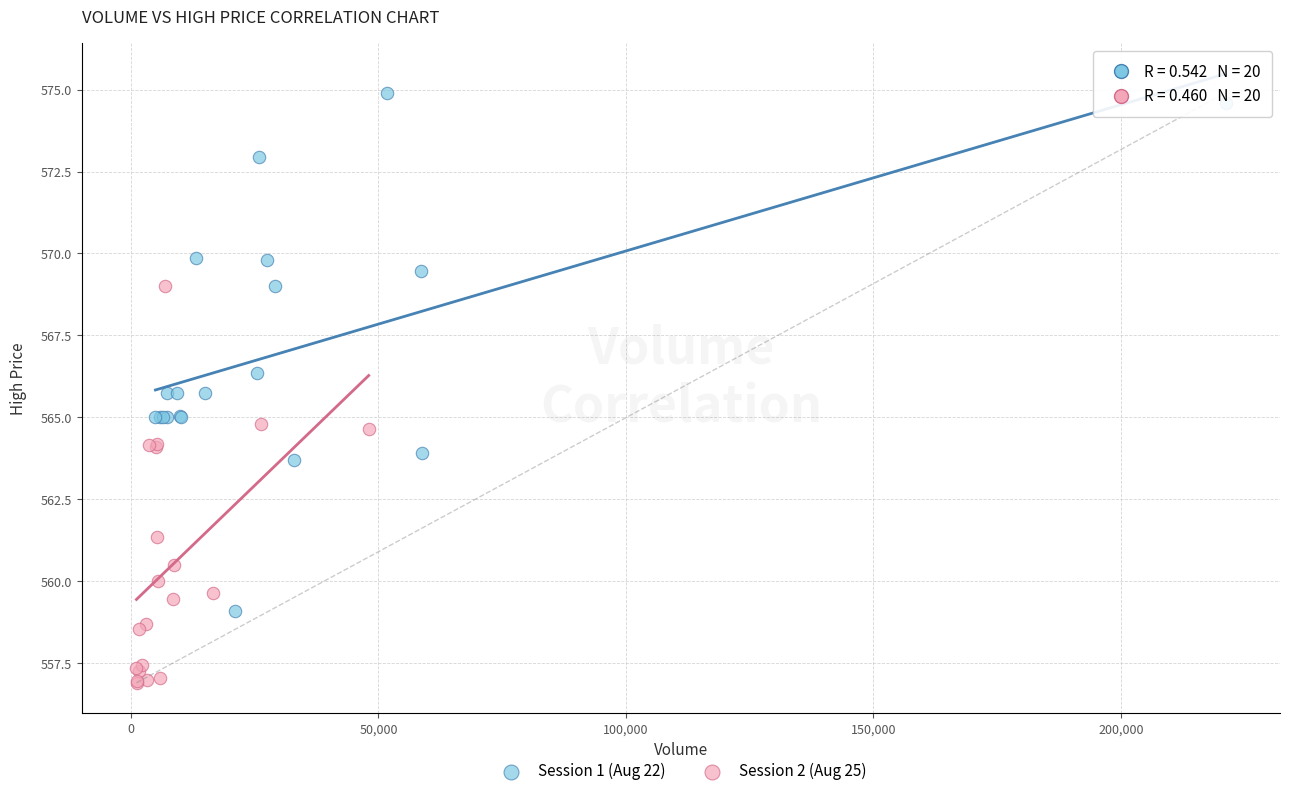

Which series reaches the minimum Y coordinate?

Session 2 (Aug 25)